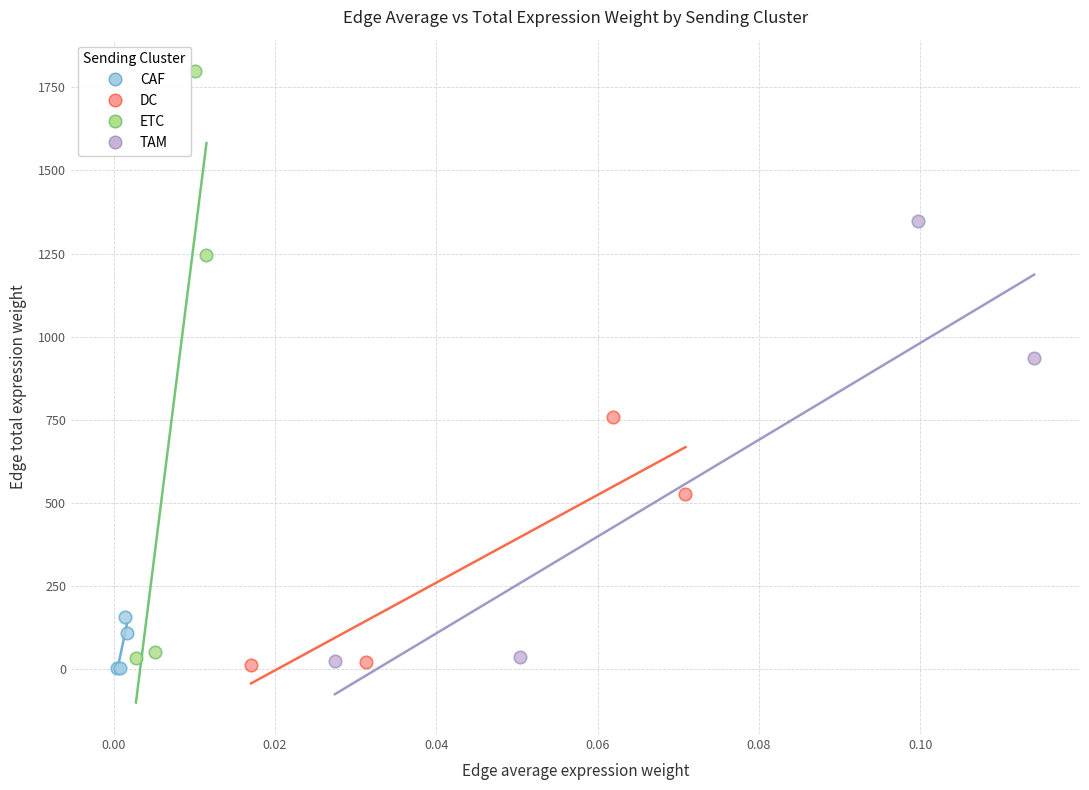

Which series has the widest spread of Y values?

ETC